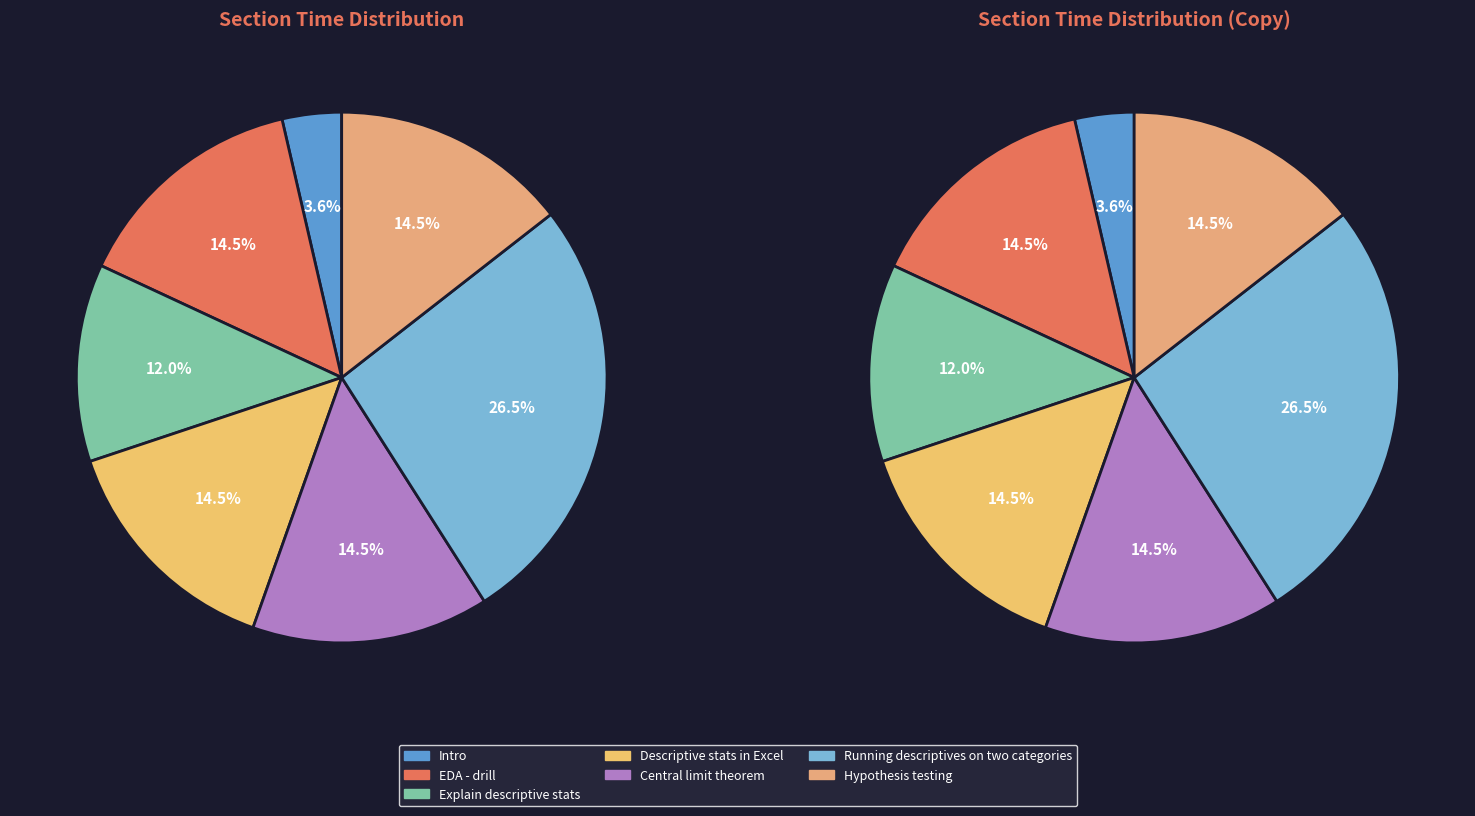

How many segments does this pie chart have?

7